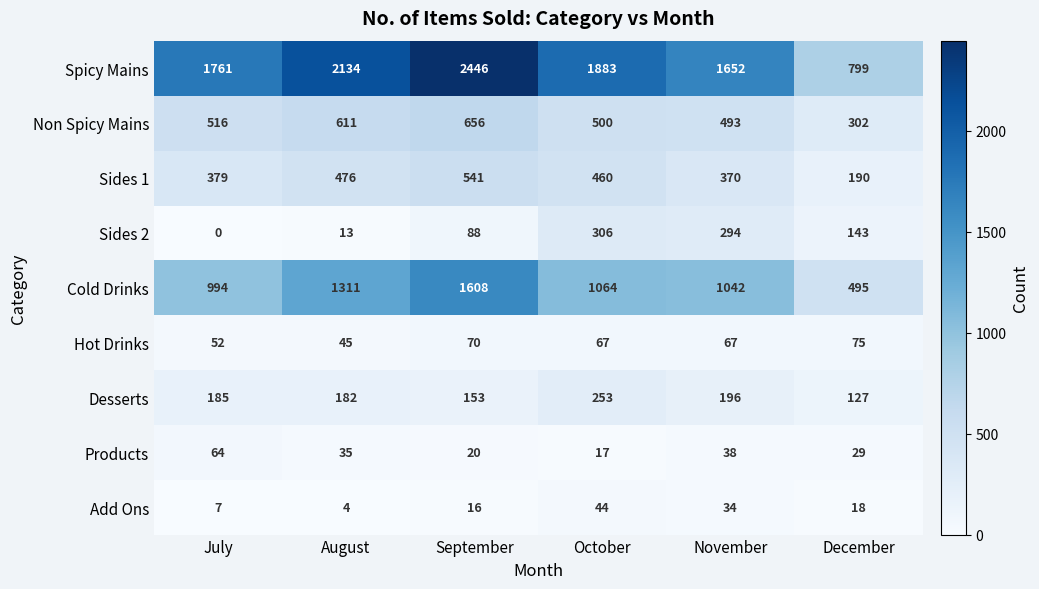

What is the average value of the Cold Drinks series?

1086